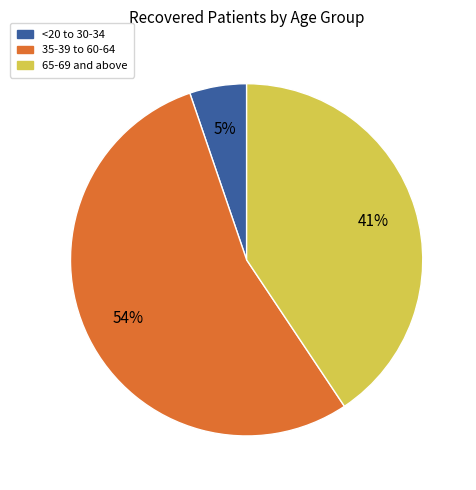

To the nearest percent, what is the difference between the largest and smallest slice percentages?

49%